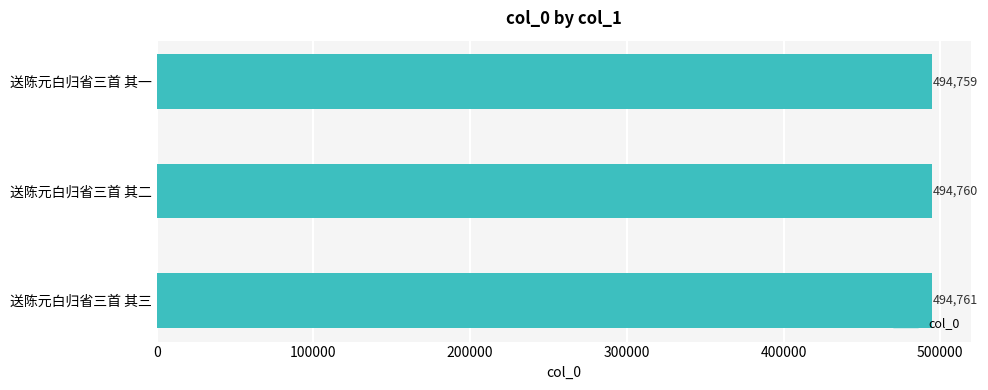

The chart shows a value of 494761 at 送陈元白归省三首 其三. True or false?

True